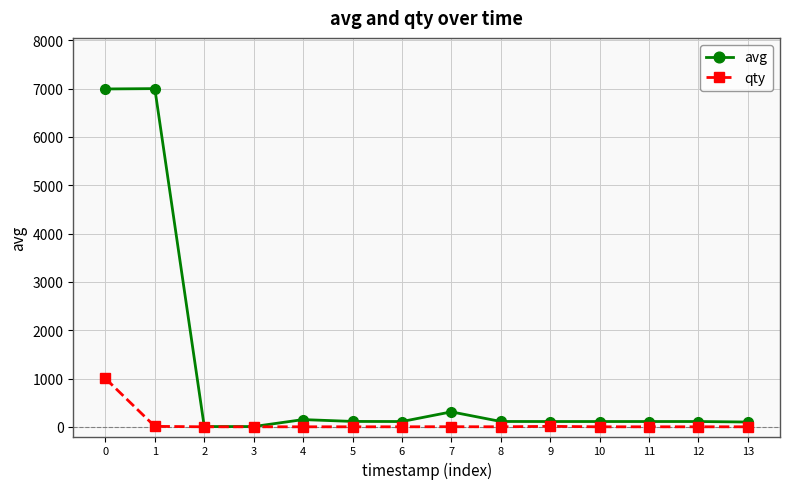

List the series in order of their overall mean, highest first.

avg, qty